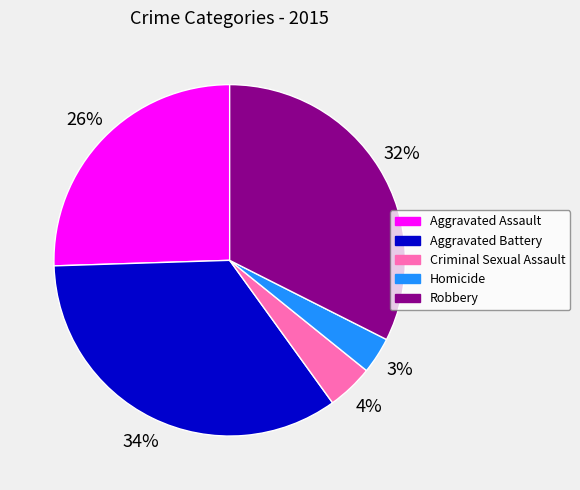

Does any single category account for the majority?

No